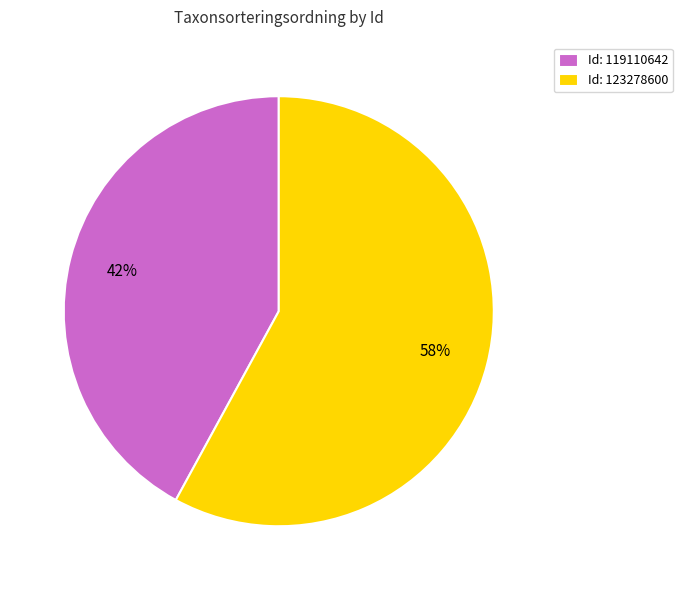

To the nearest percent, what portion does Id: 119110642 represent?

42%